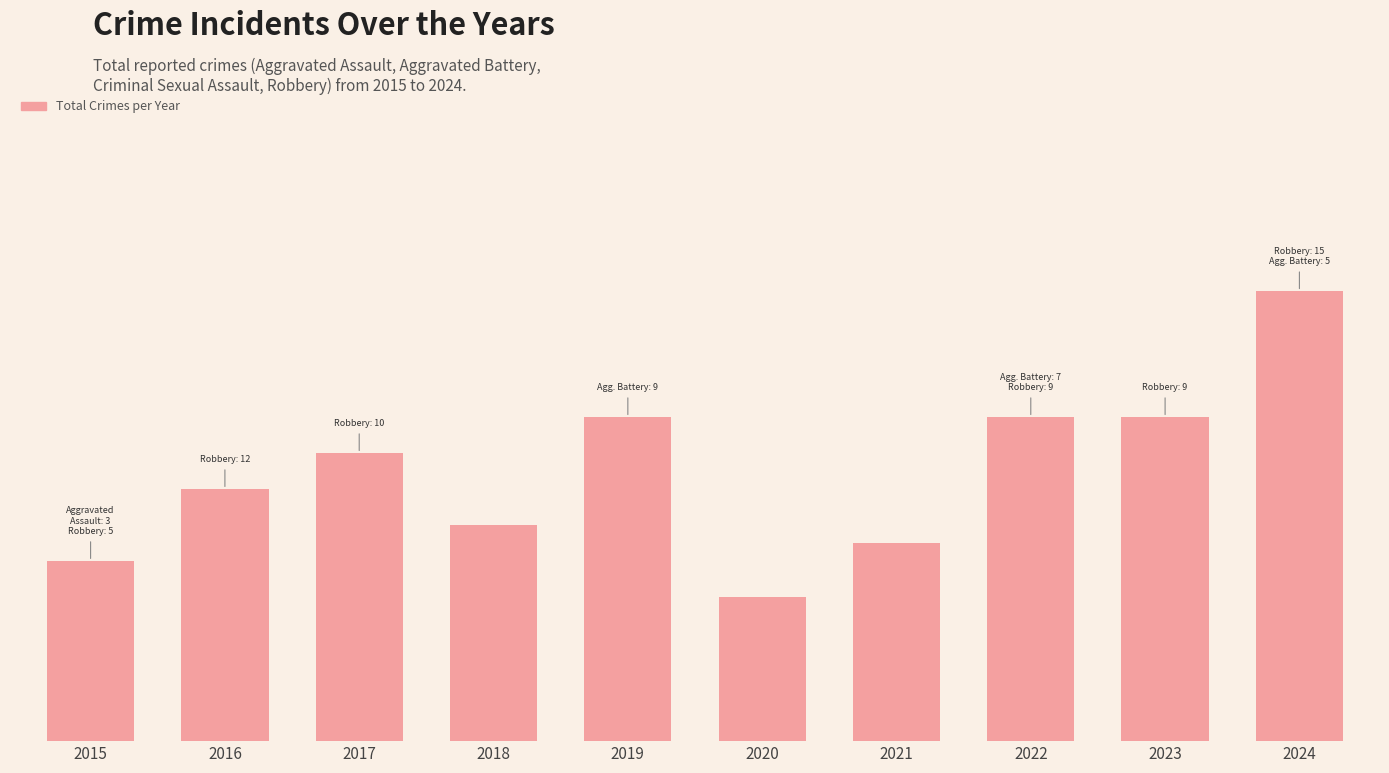

Does the chart contain any negative values?

No